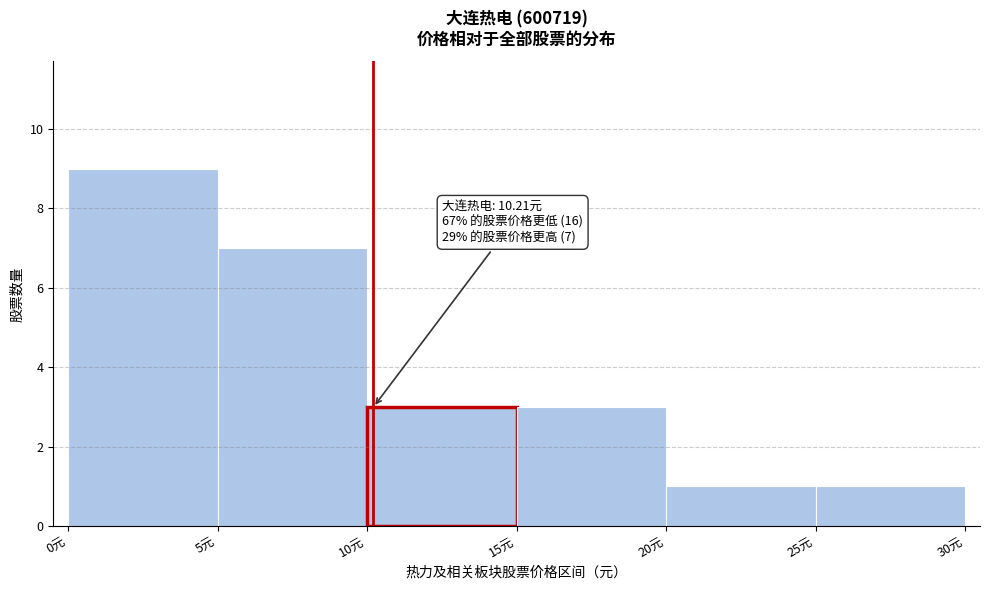

Which range on the x-axis has the tallest bar?

0 to 5